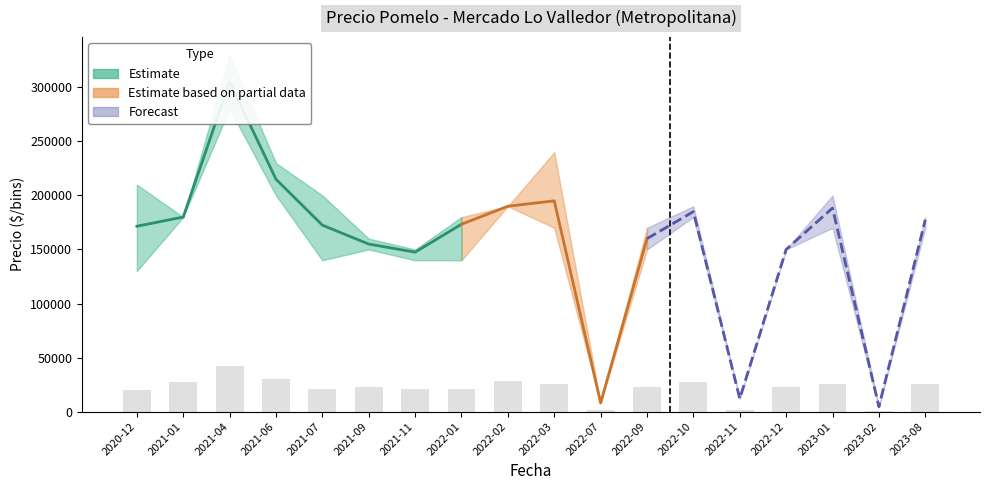

What is the minimum value shown in the chart?

4000